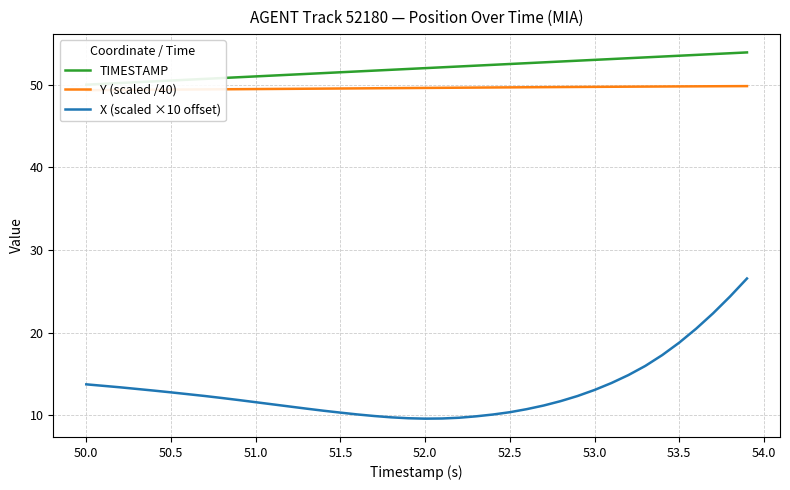

True or false: X (scaled ×10 offset) has a value of 13.1 at 53.0.

True